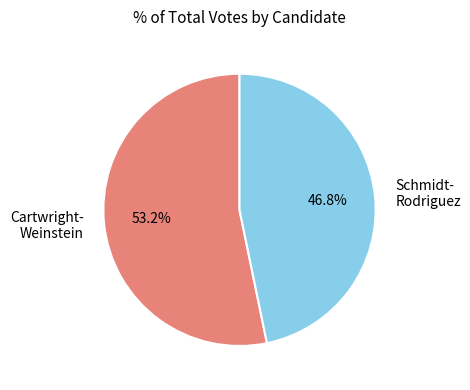

Which category accounts for the majority?

Cartwright- Weinstein